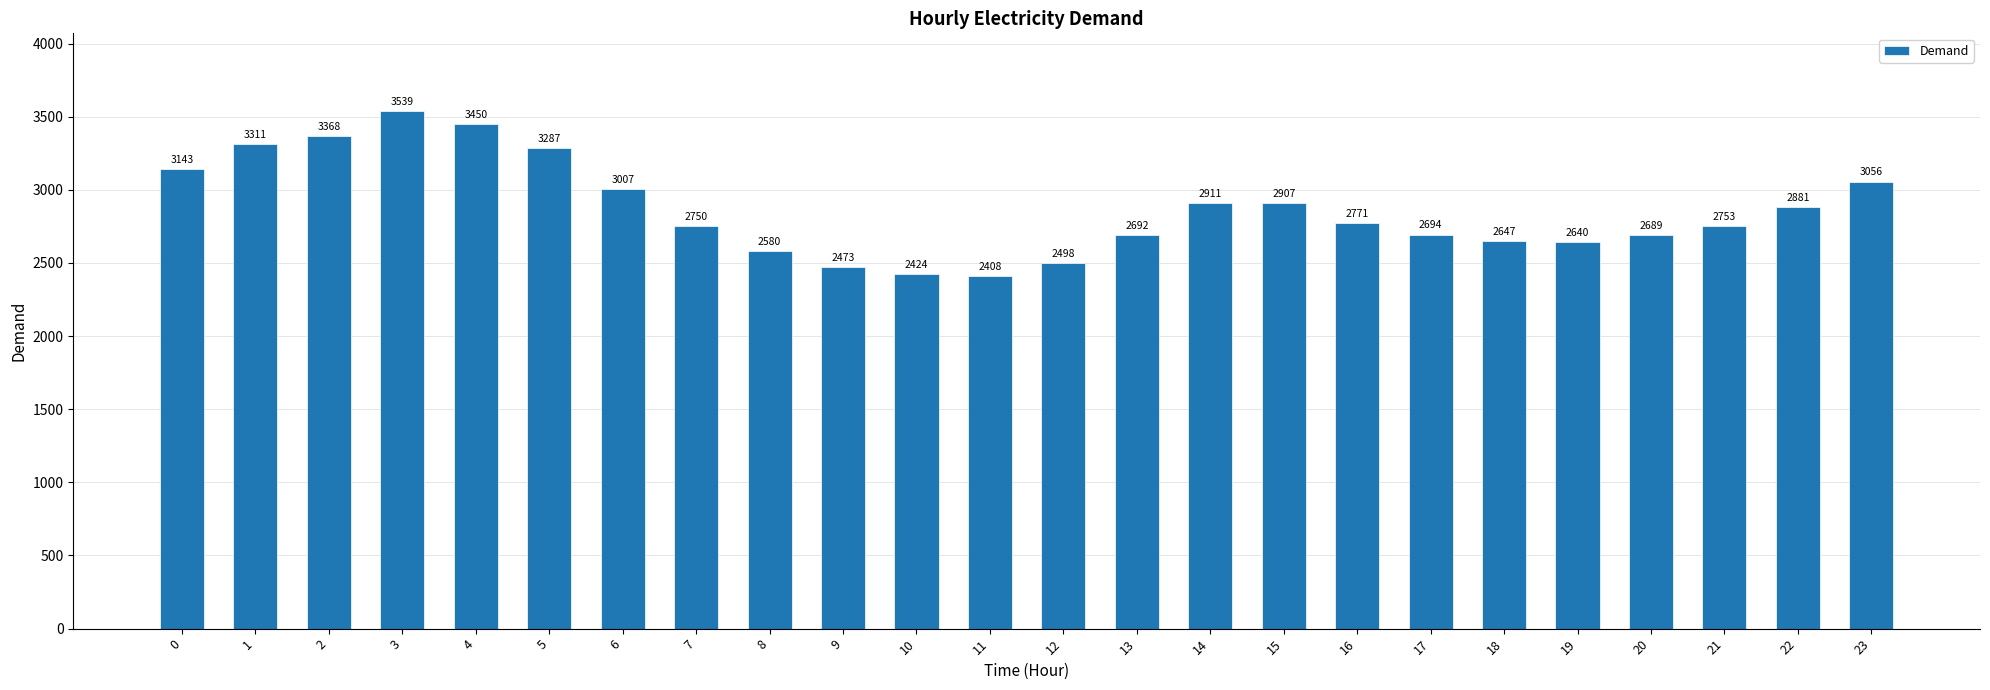

What is the sum of the values at 21 and 20?

5442